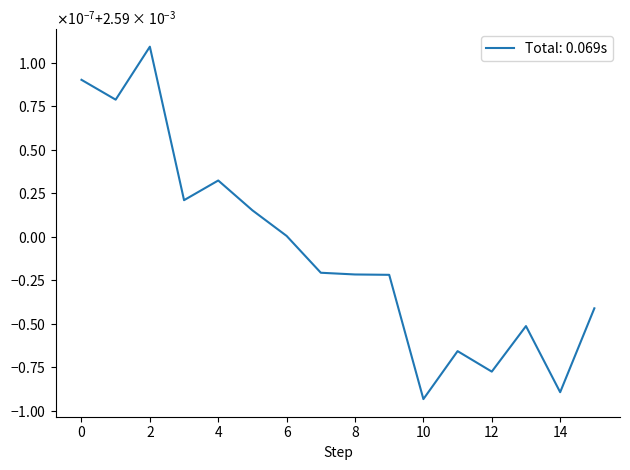

Count the values in the range 0 to 1.

16